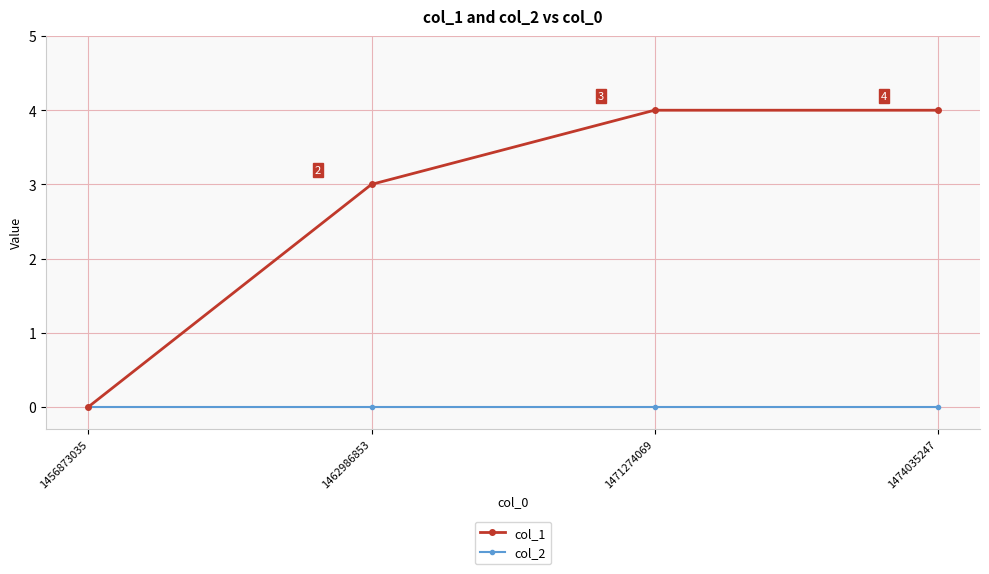

How many lines are shown in the chart?

2